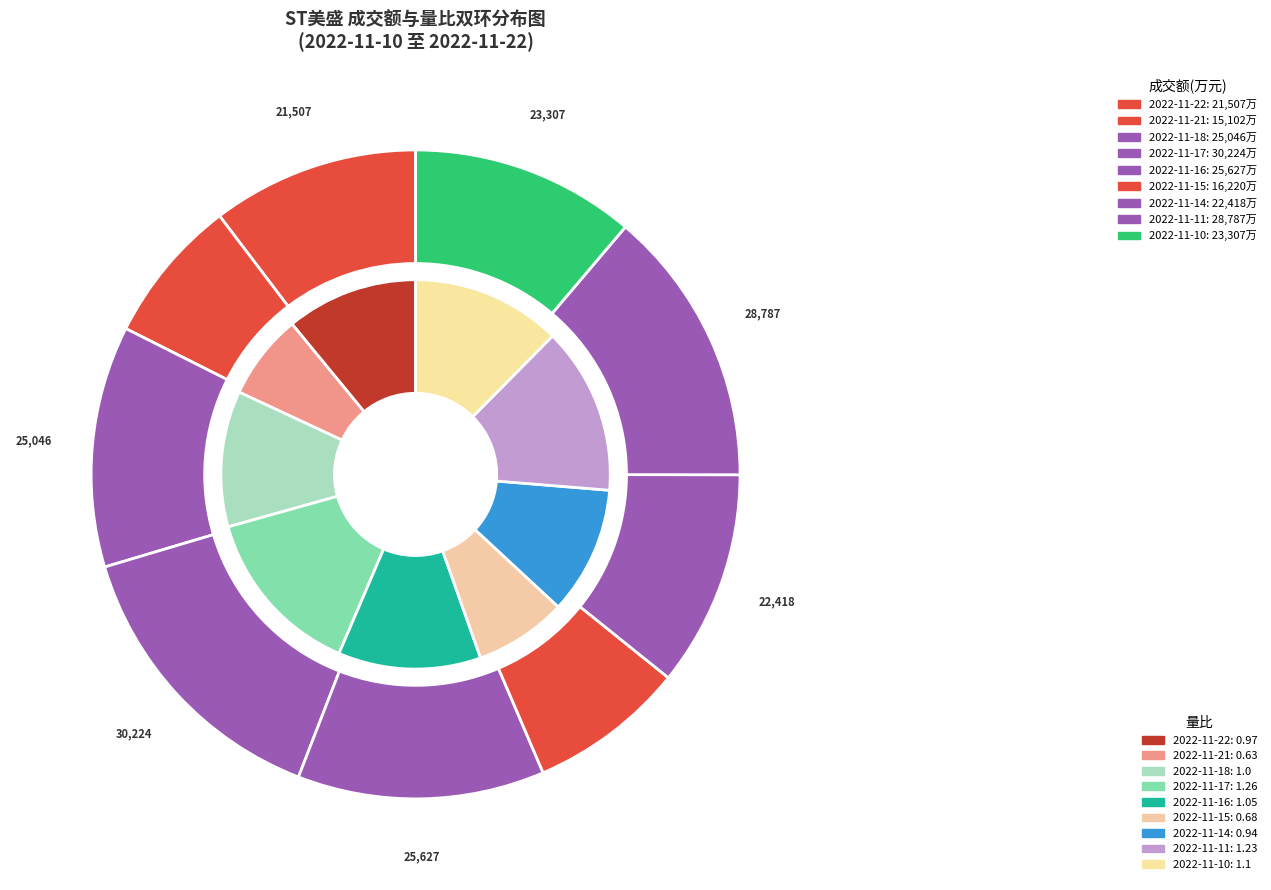

Between 2022-11-15 and 2022-11-14, which is larger?

2022-11-14